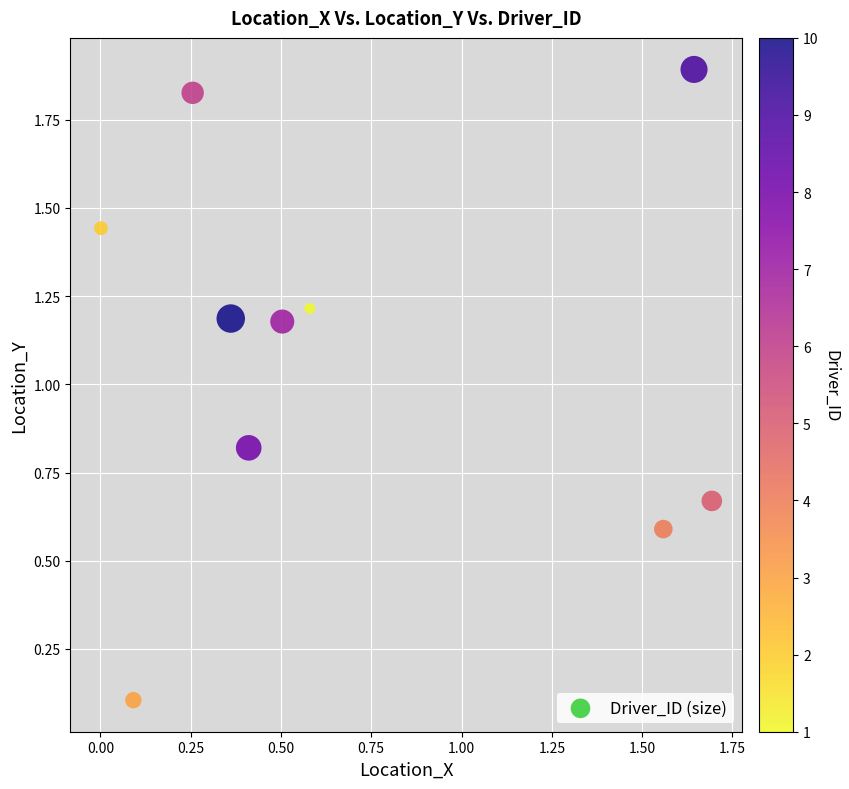

What is the range of X values (max minus min)?

1.7